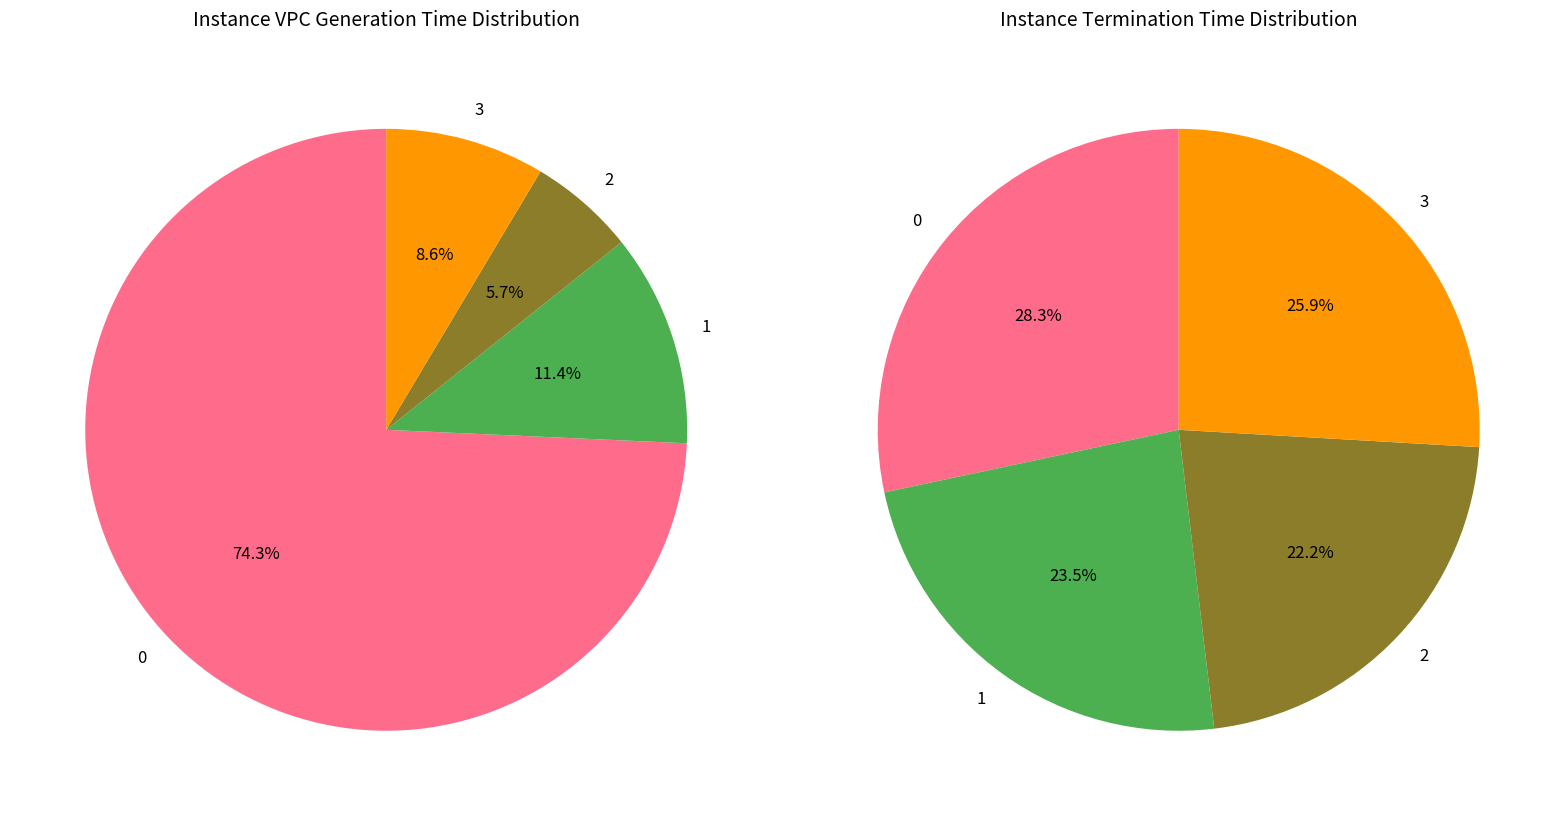

The 2 slice represents 6% of the pie. True or false?

True